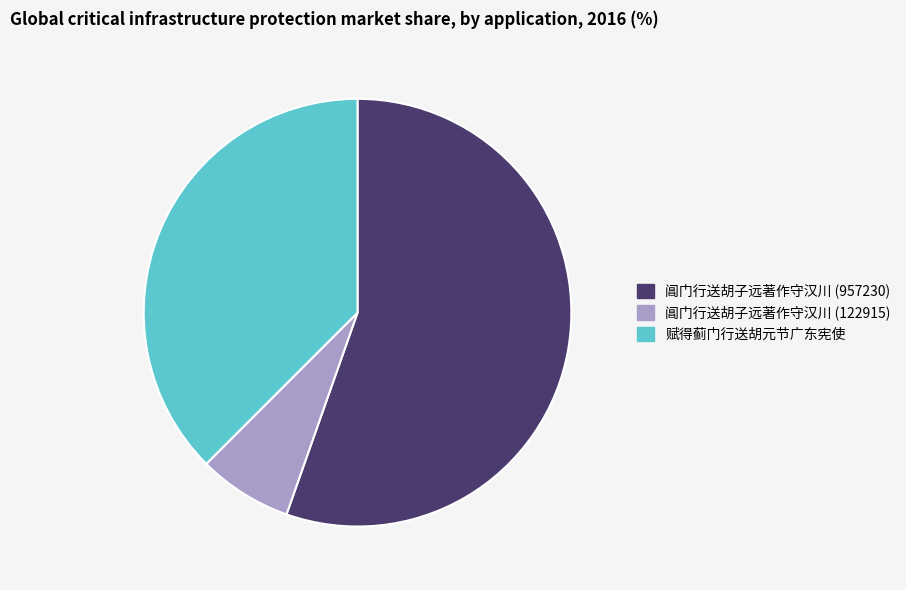

Is it true that 赋得蓟门行送胡元节广东宪使 is 37% of the pie?

True